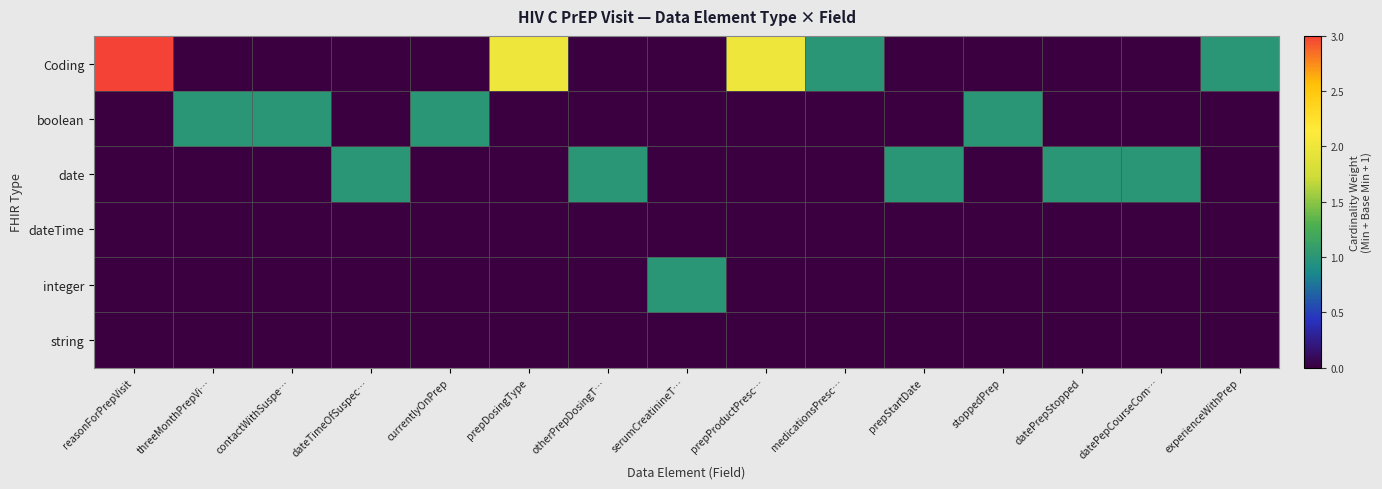

What is the spread (max minus min) of values at serumCreatinineT…?

1